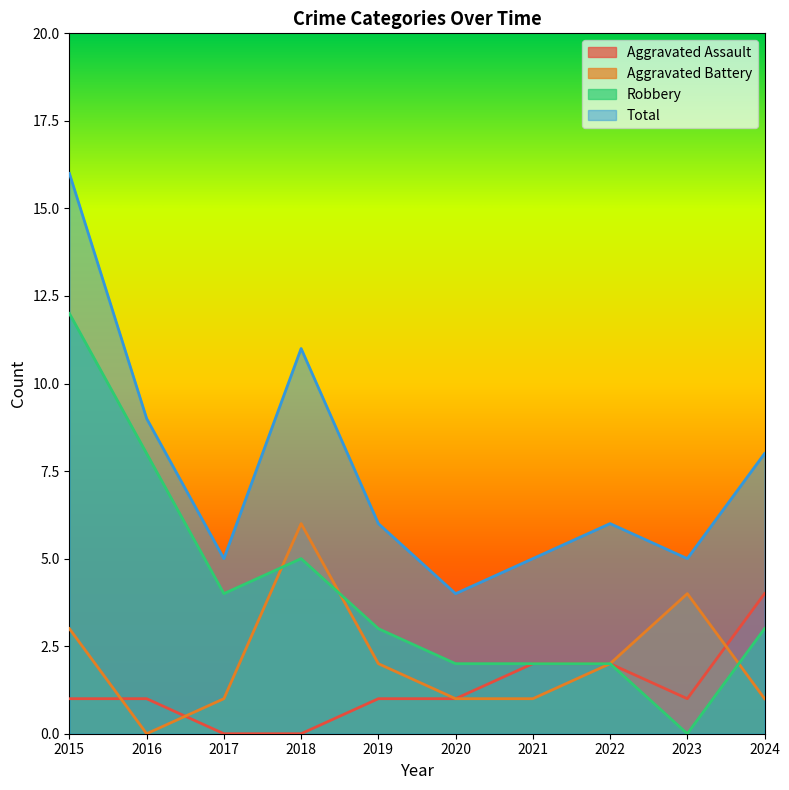

True or false: Aggravated Assault has a value of 1 at 2022.

False